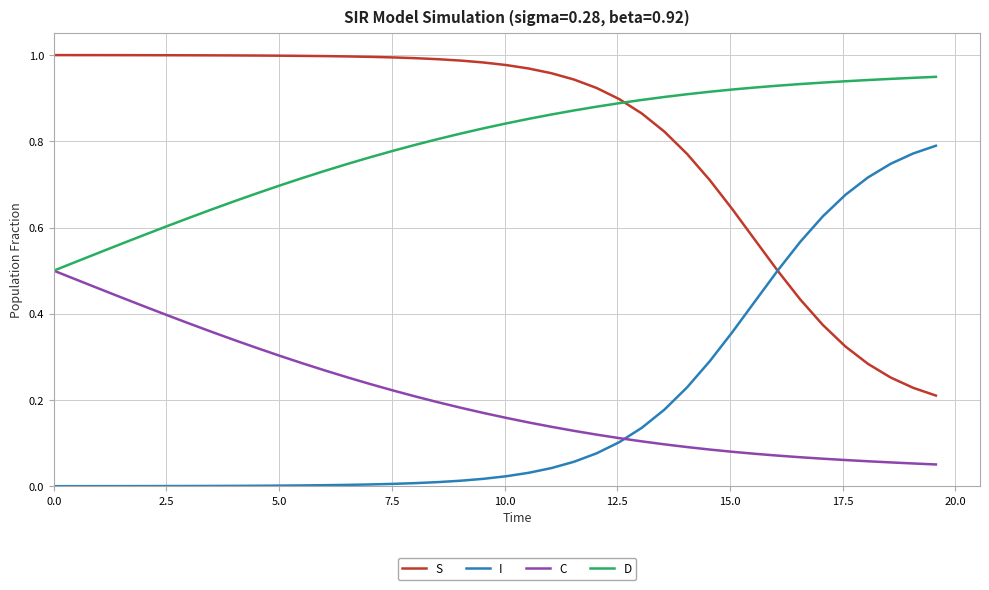

True or false: C and S intersect in this chart.

False